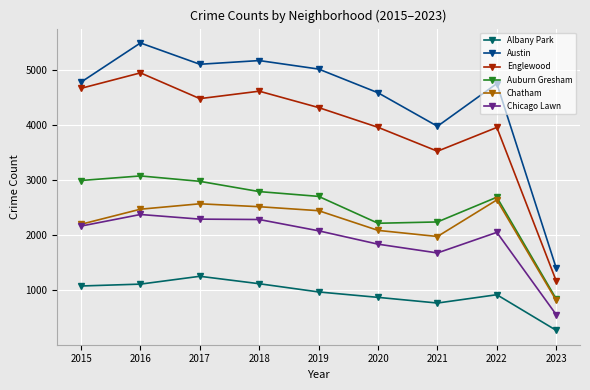

True or false: Chicago Lawn and Auburn Gresham intersect in this chart.

False